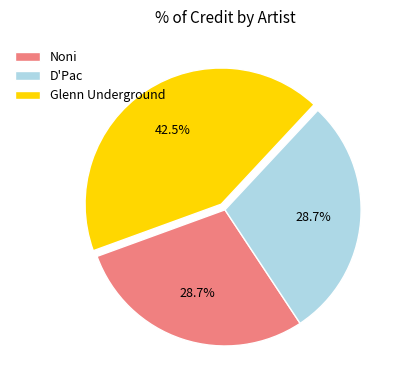

True or false: D'Pac accounts for 43% of the total.

False